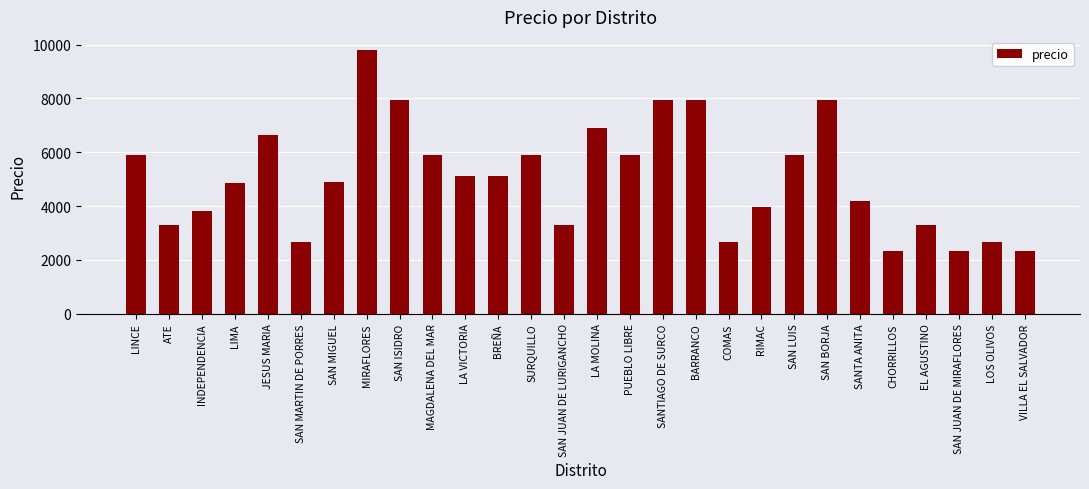

What is the label of the 15th bar from the left?

LA MOLINA